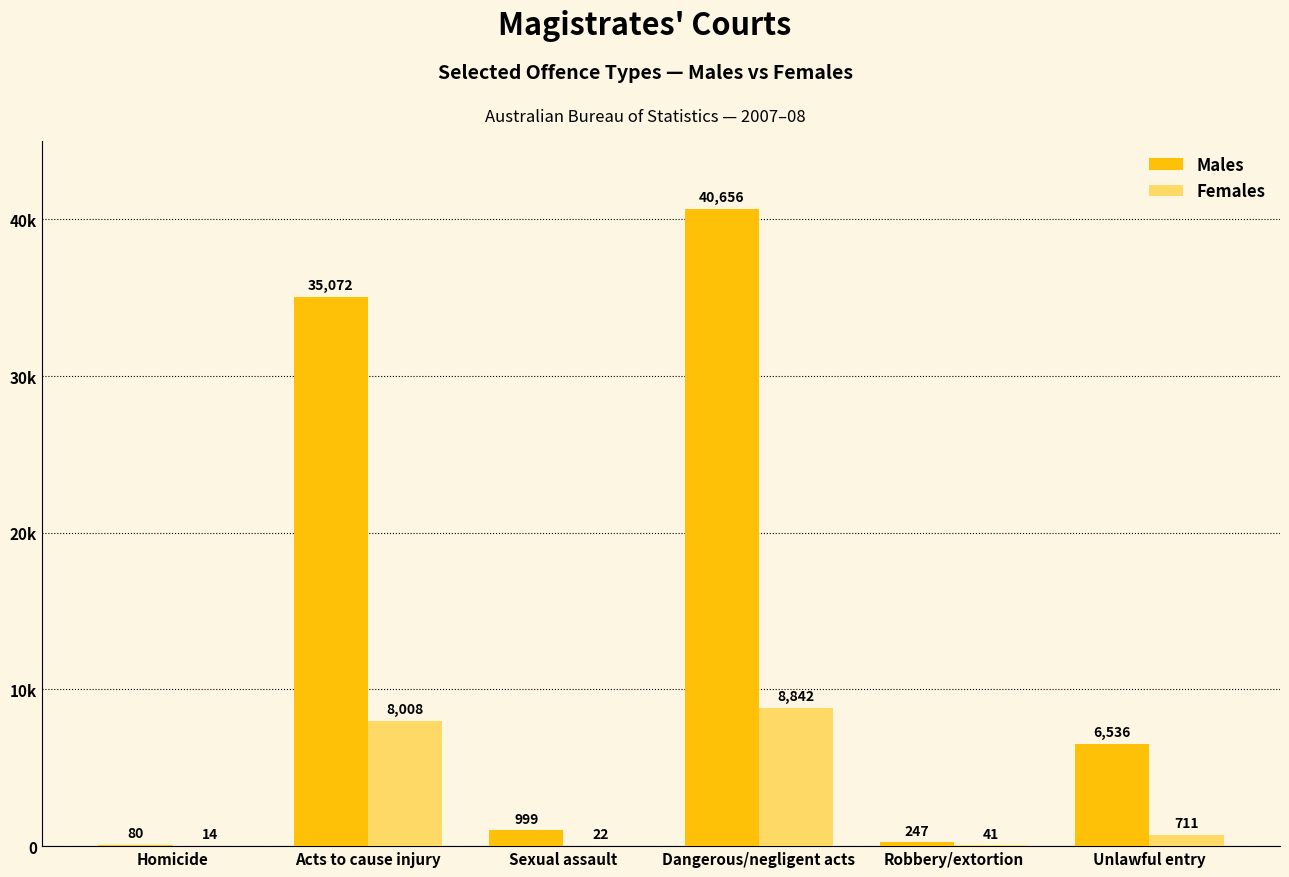

Which series has the largest range (max minus min)?

Males